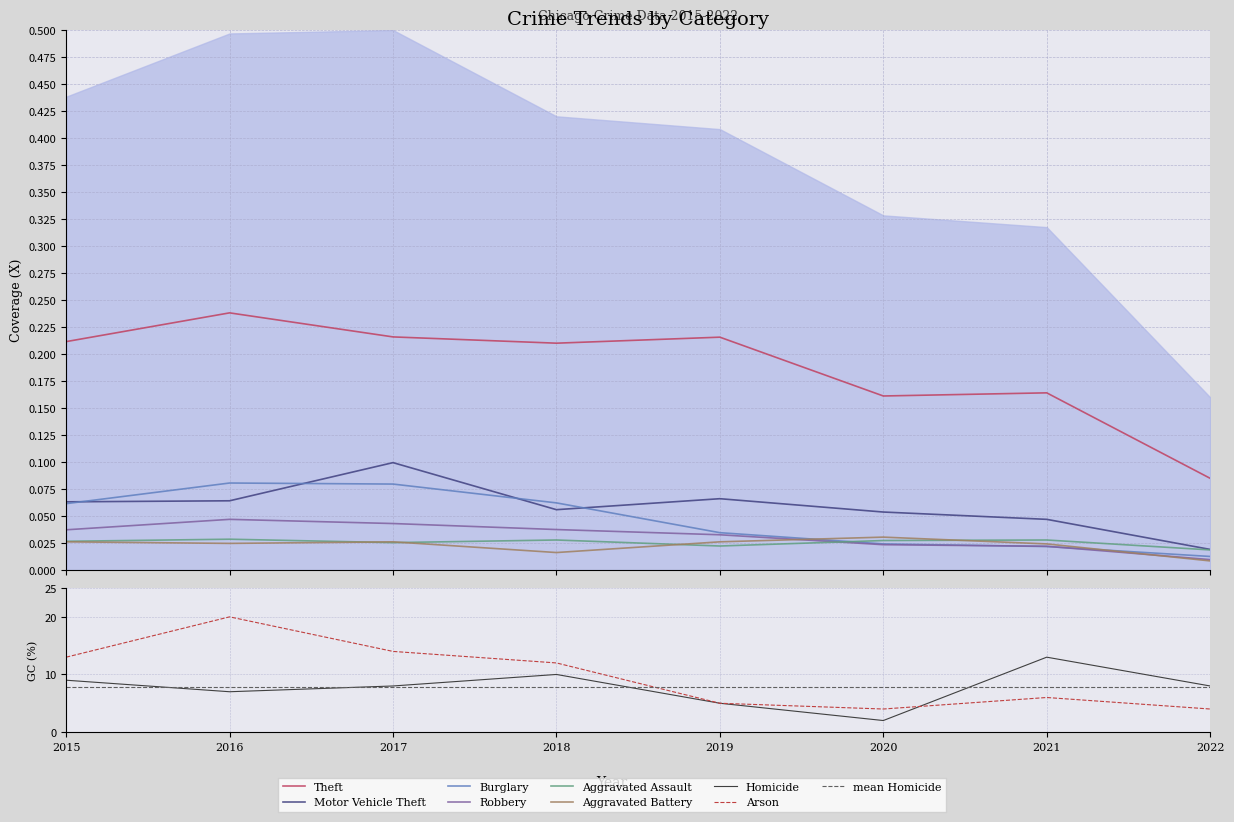

The value of Motor Vehicle Theft at 2016 is 0.1. True or false?

True